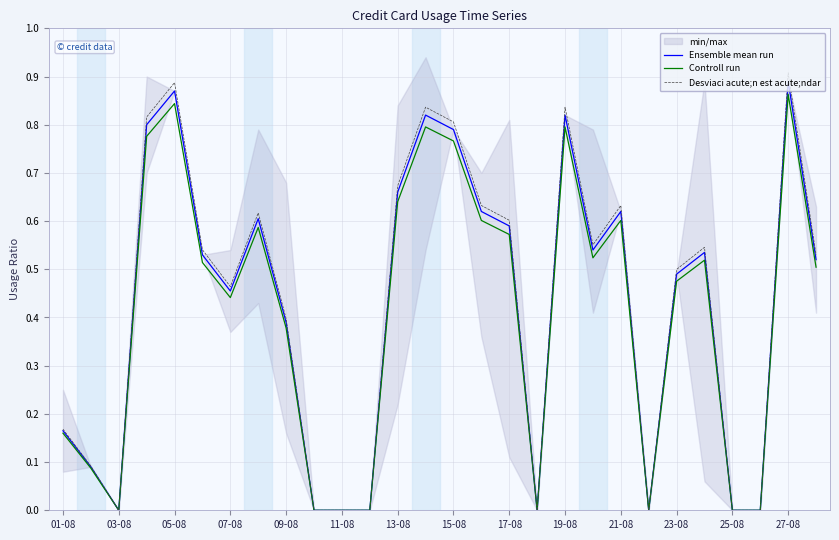

Is it true that Desviaci acute;n est acute;ndar equals 0.2 at 21-08?

False